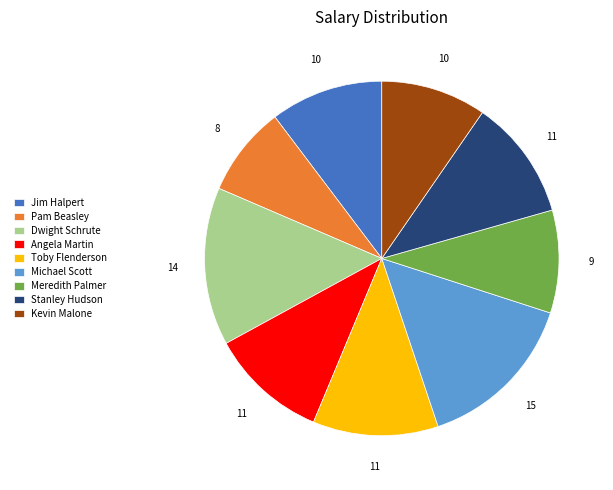

What is the smallest slice in the pie chart?

Pam Beasley